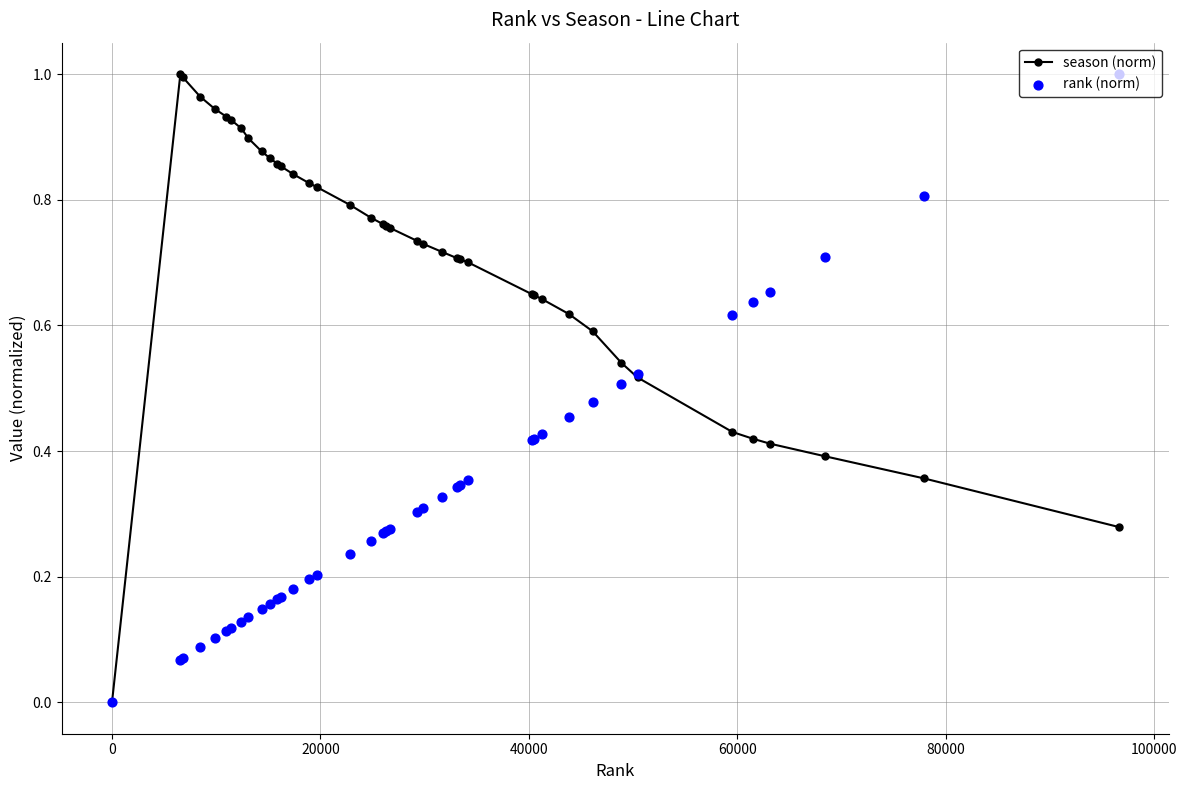

Which series has the largest total across all categories?

season (norm)